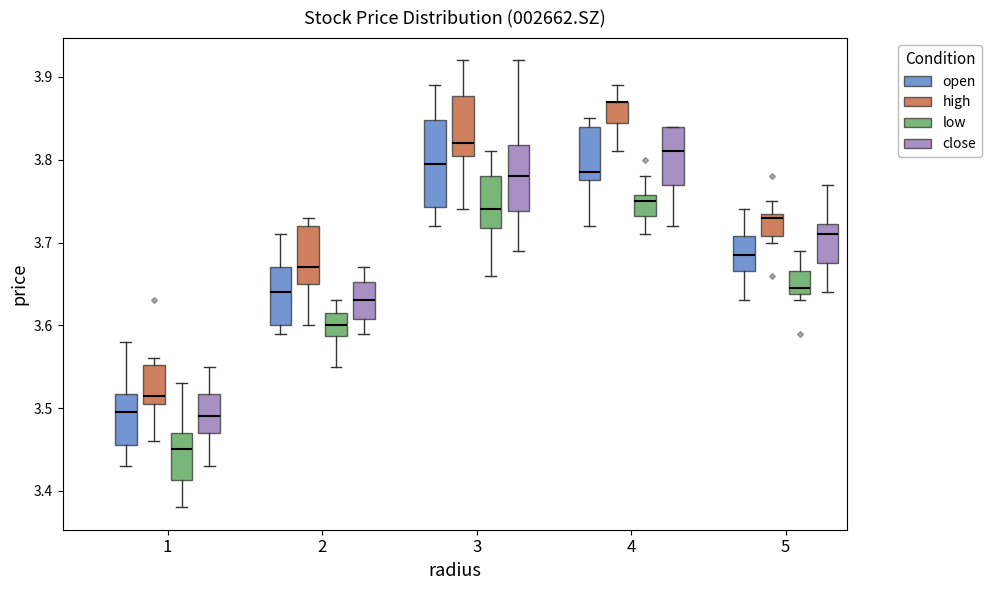

Where is the upper edge of the box for 3 (open) on the y-axis? The values are not printed on the chart, so give them approximately, as read against the axis.

3.85